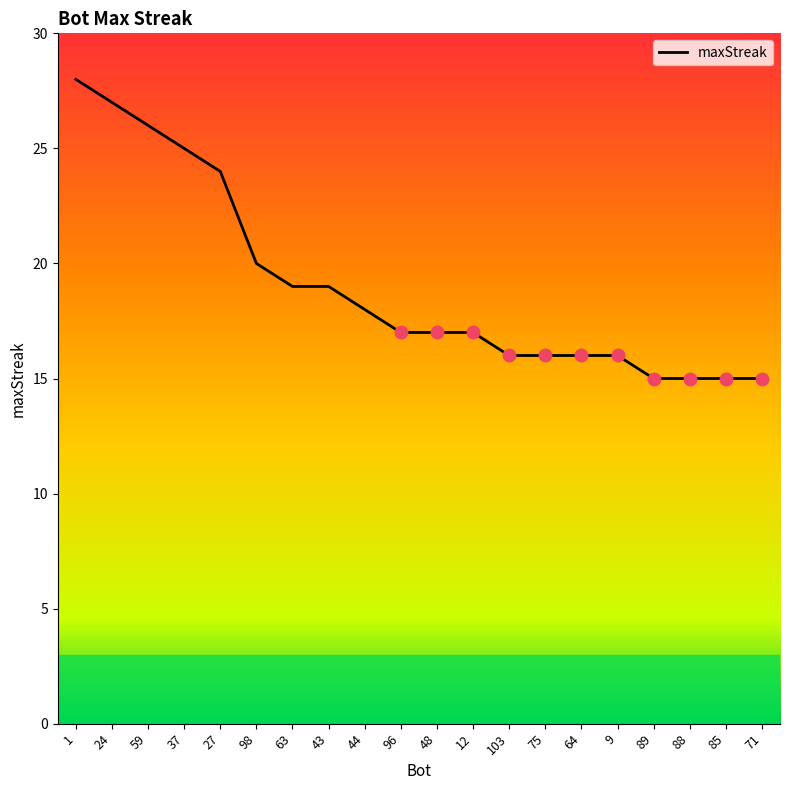

The chart shows a value of 19 at 63. True or false?

True